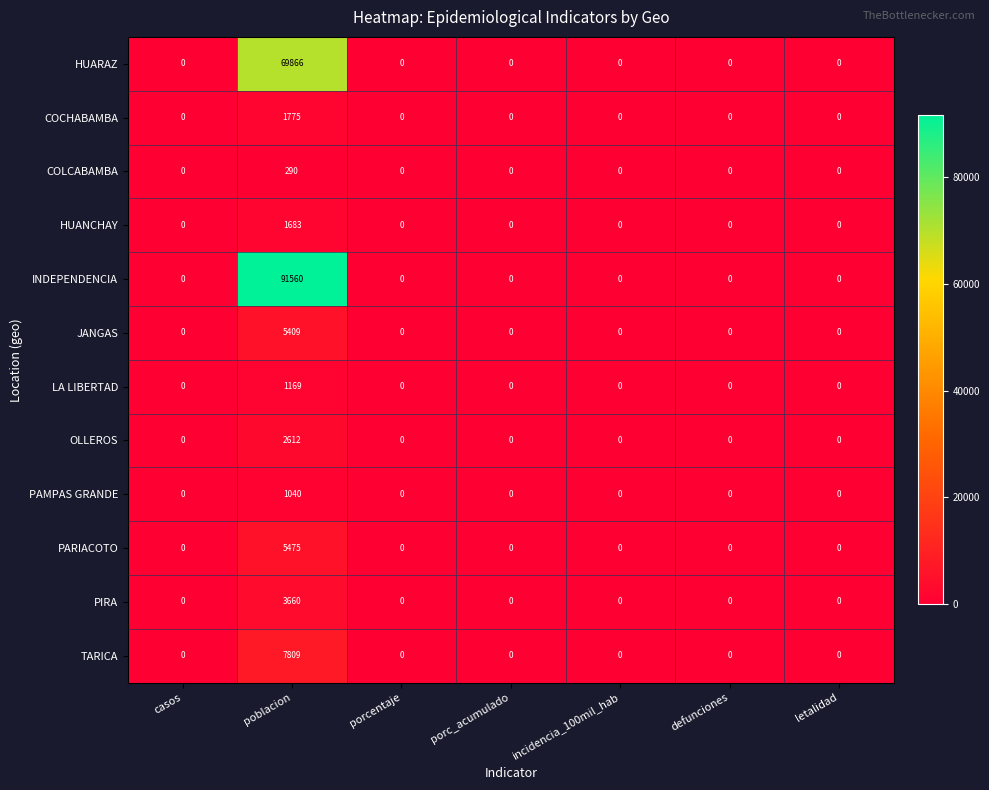

At which category is the sum across all series the highest?

poblacion